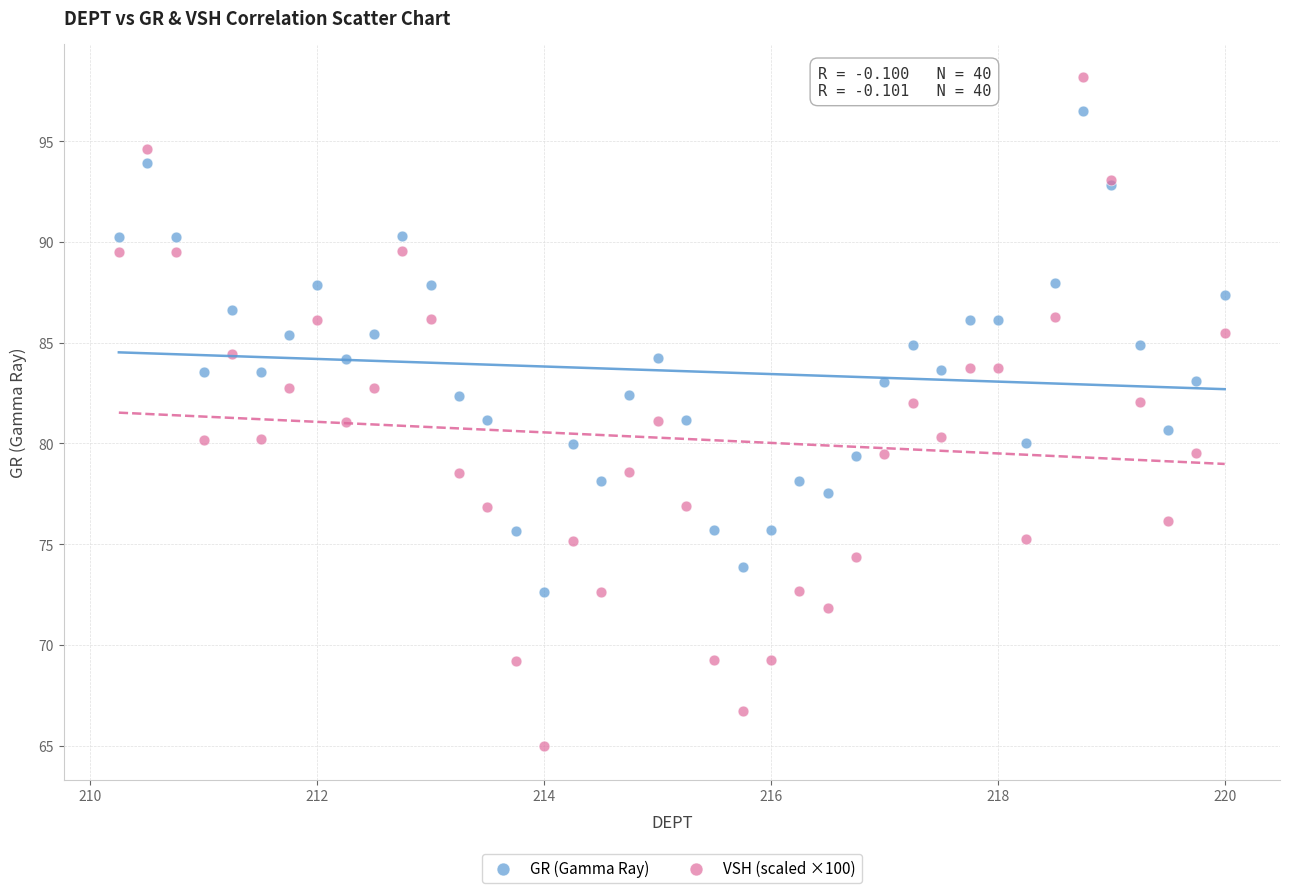

Which series reaches the minimum Y coordinate?

VSH (scaled ×100)